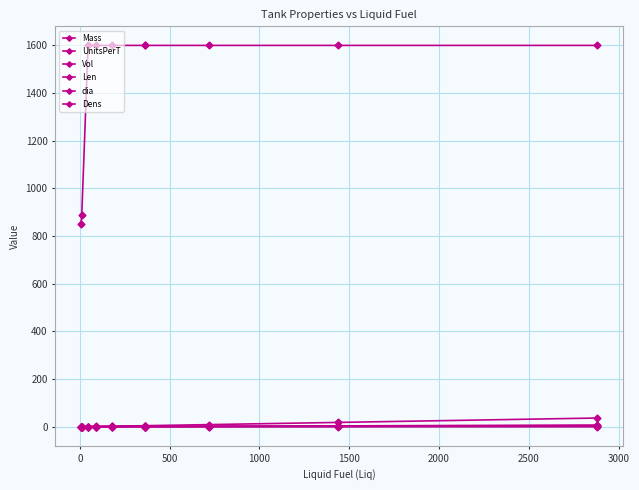

How many values in the Vol series are below 4?

5